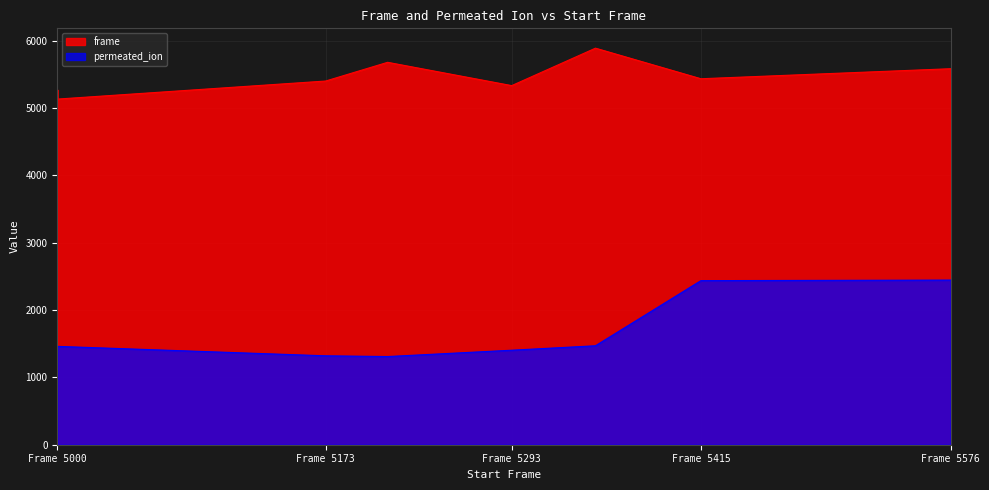

At which label does permeated_ion reach its peak?

Frame 5576